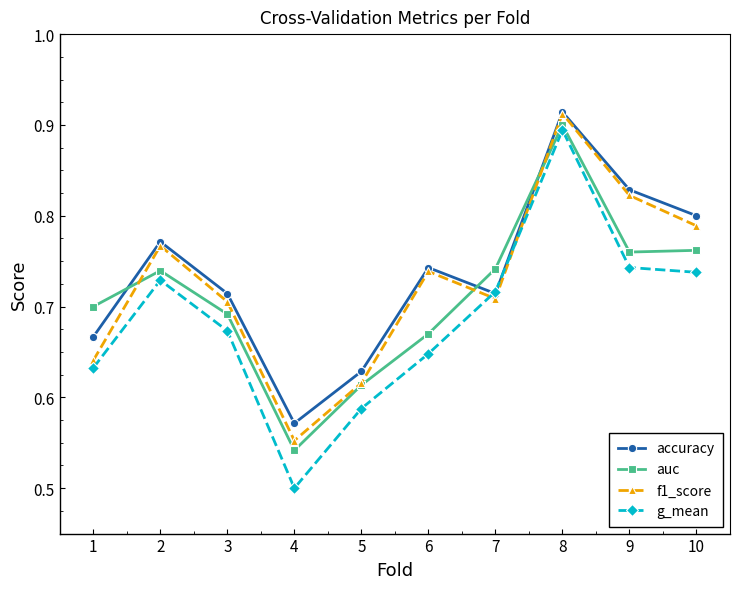

At which category is the sum across all series the highest?

8